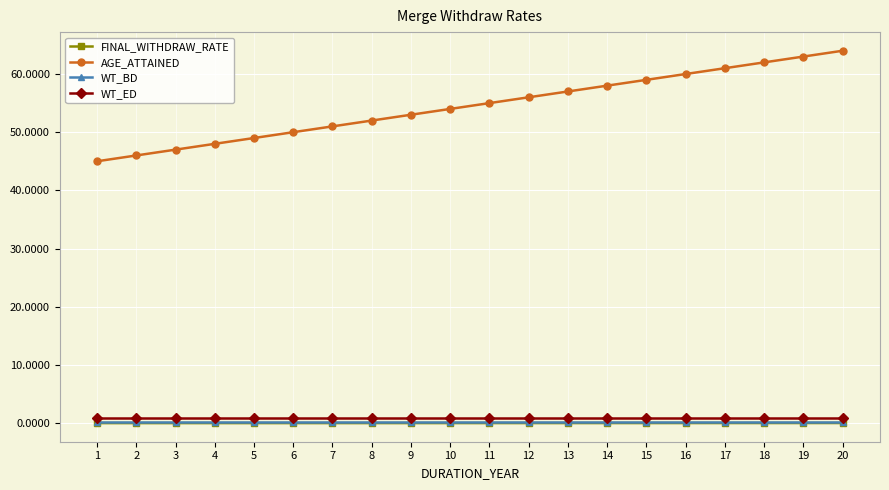

True or false: FINAL_WITHDRAW_RATE and AGE_ATTAINED intersect in this chart.

False